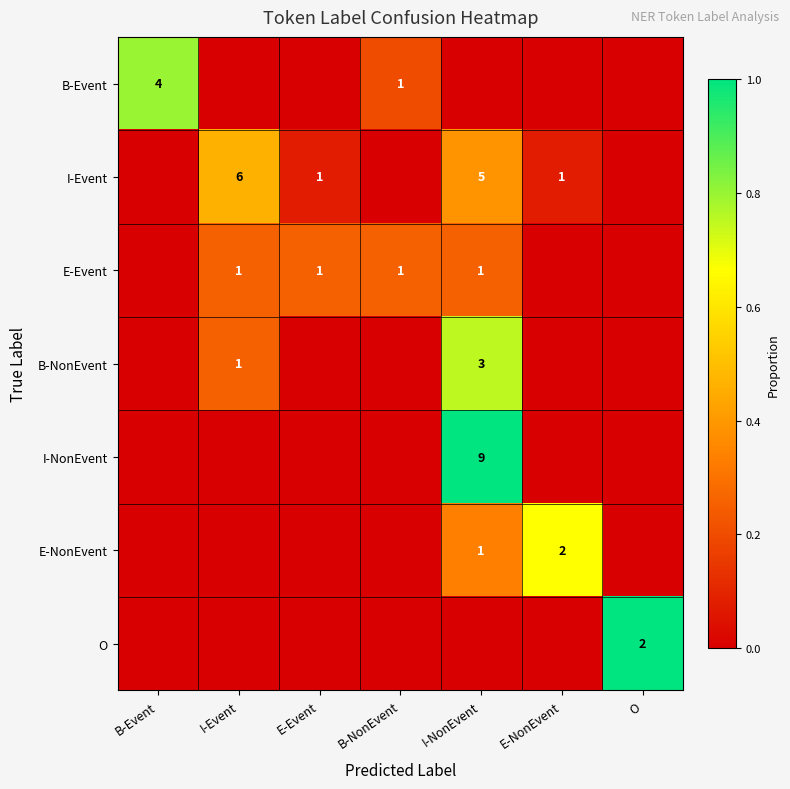

Which has a higher value, I-NonEvent or B-Event?

B-Event